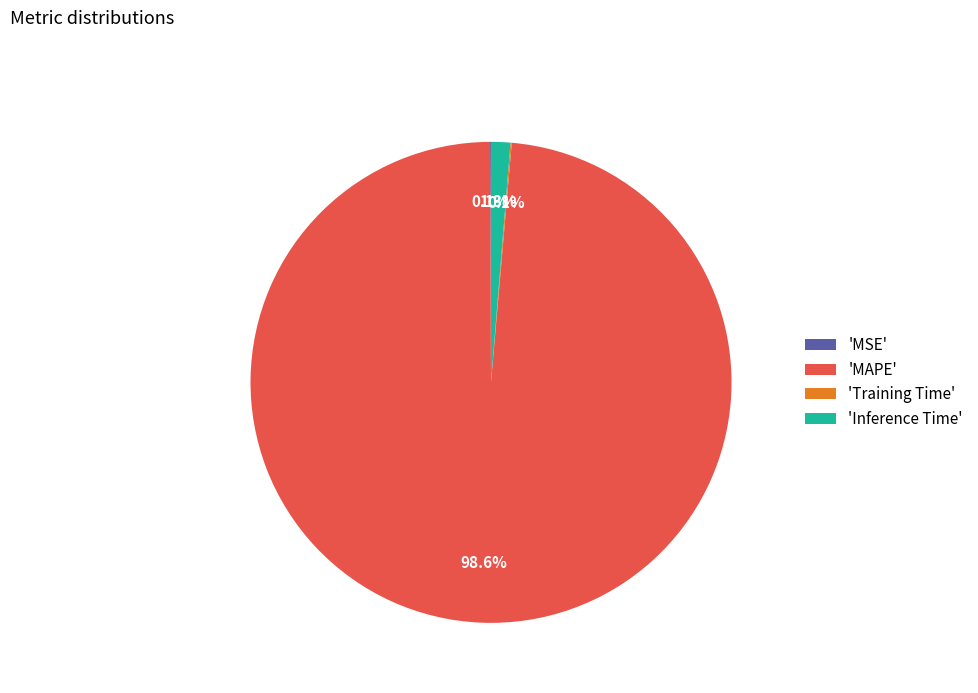

Is there any slice that represents more than half of the pie?

Yes